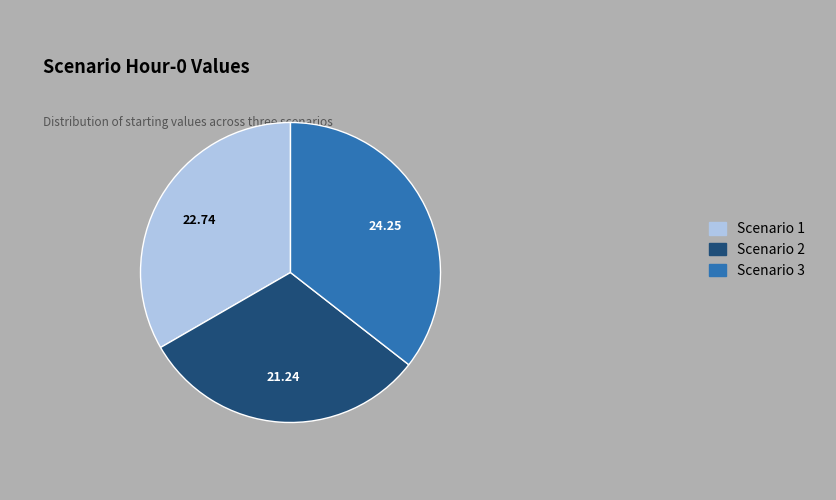

Is there any slice that represents more than half of the pie?

No